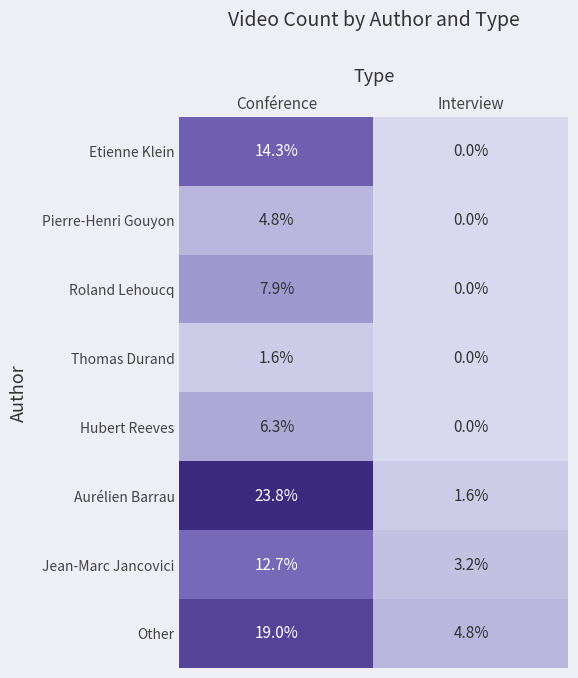

At Conférence, list the series in order from smallest to largest.

Thomas Durand, Pierre-Henri Gouyon, Hubert Reeves, Roland Lehoucq, Jean-Marc Jancovici, Etienne Klein, Other, Aurélien Barrau